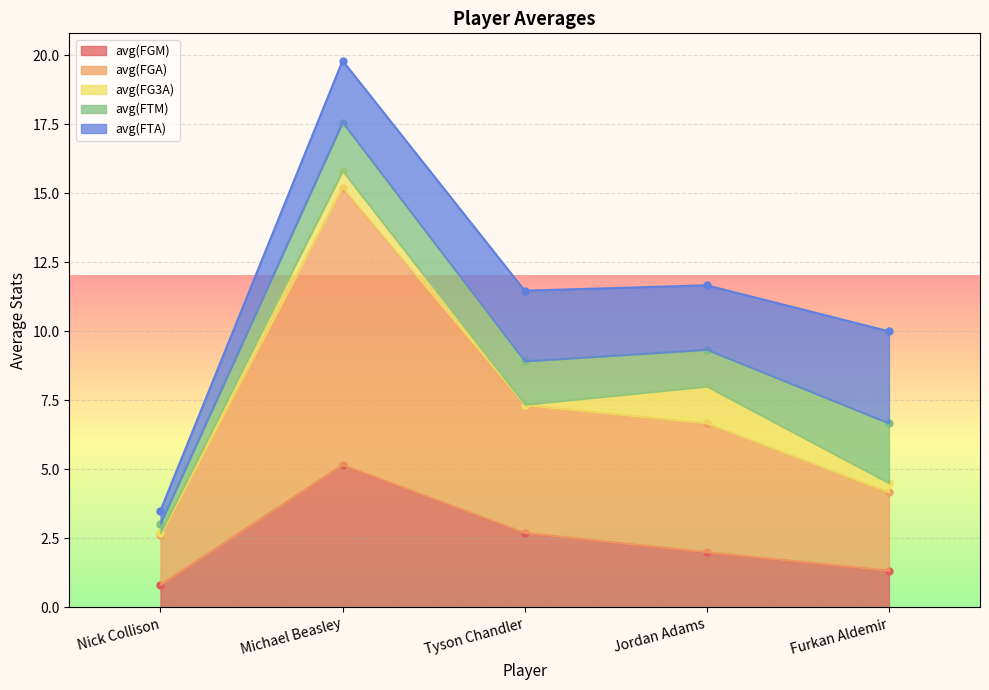

How many distinct data groups are displayed?

5